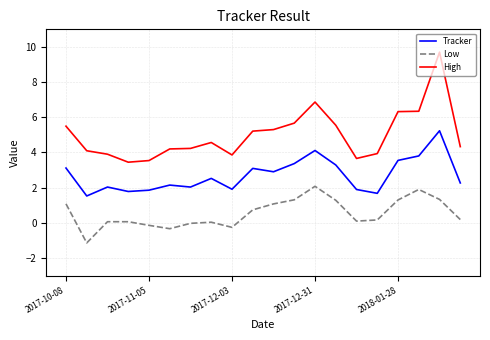

List the series in order of their overall mean, lowest first.

Low, Tracker, High